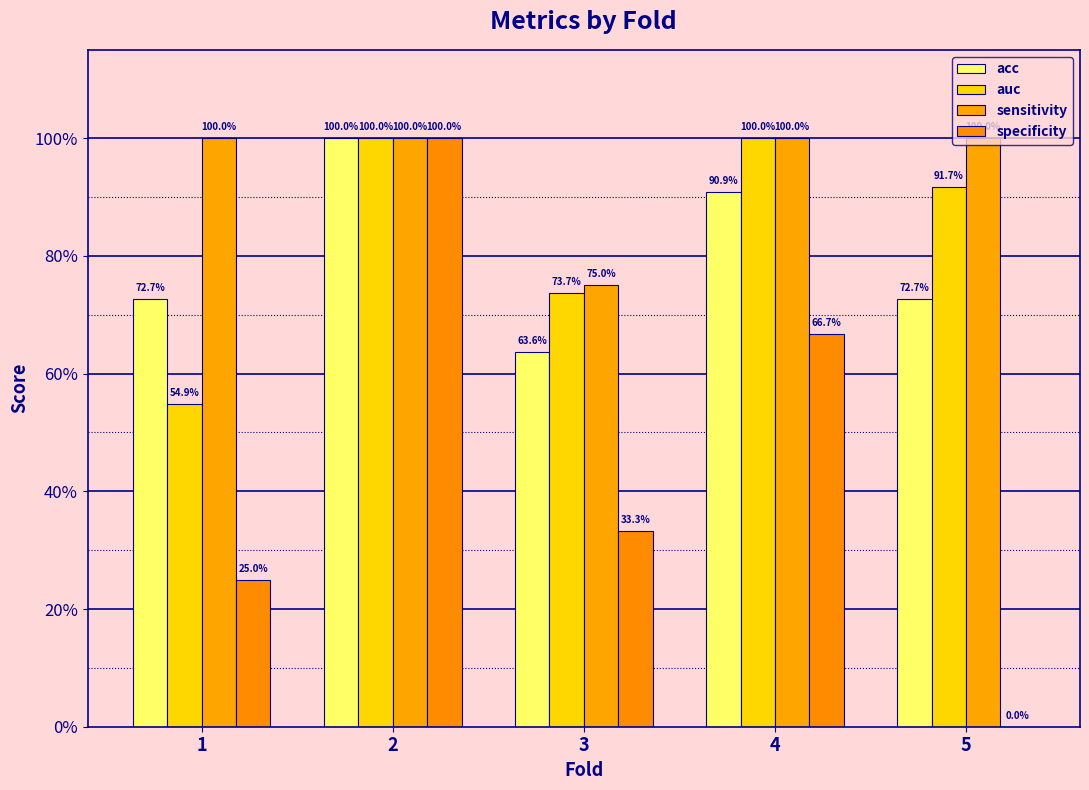

Are the bars grouped side by side (vs. stacked)?

Yes